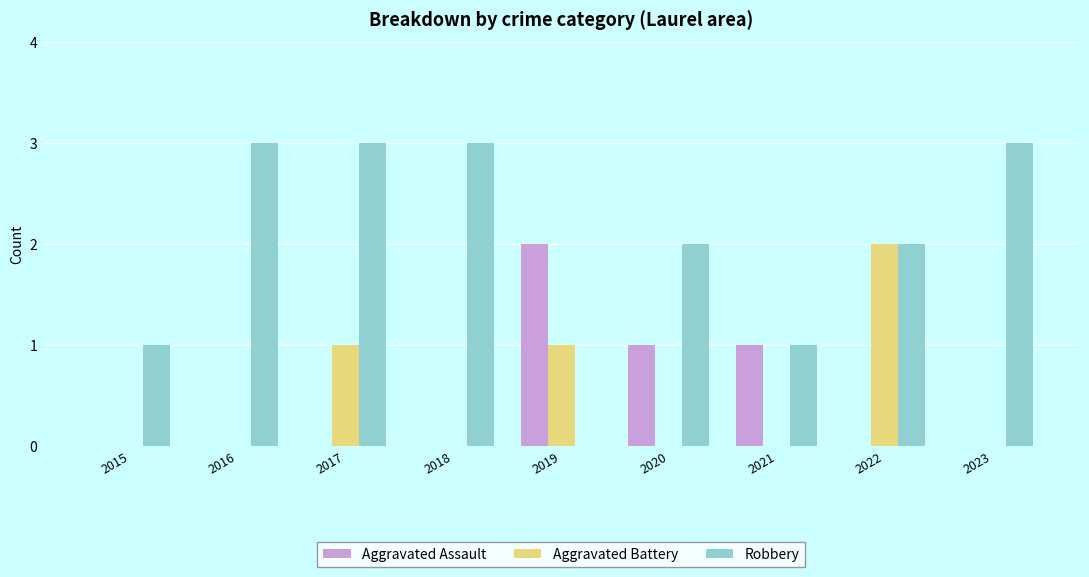

Is it true that Aggravated Assault equals 1 at 2022?

False